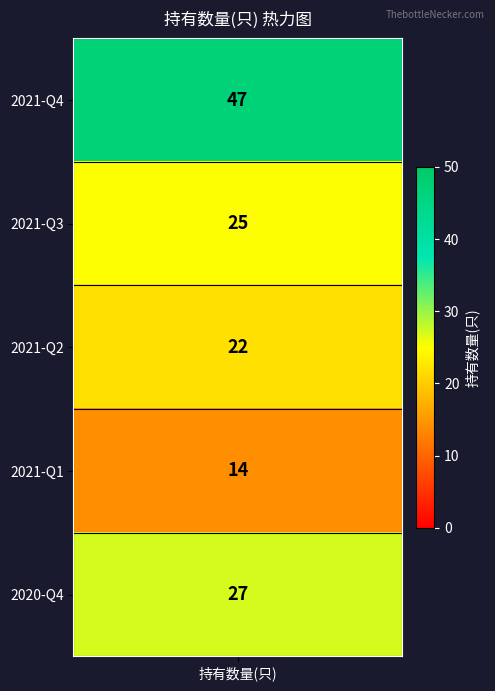

The value at 2021-Q2 is 22. True or false?

True